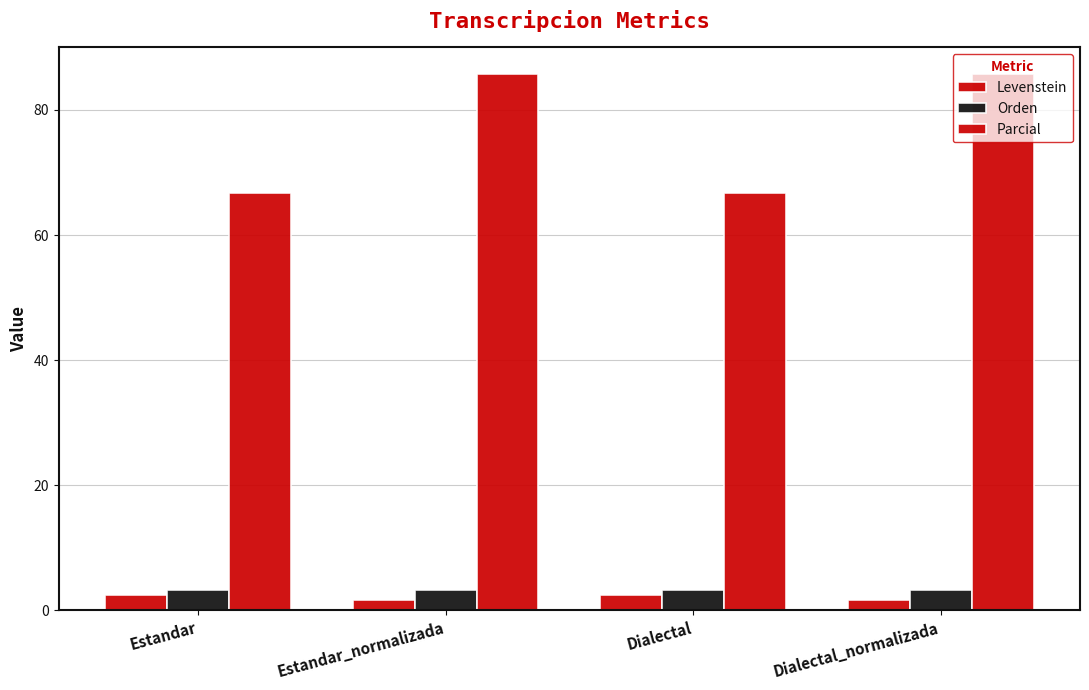

Which series changed the most between Estandar and Dialectal_normalizada?

Parcial